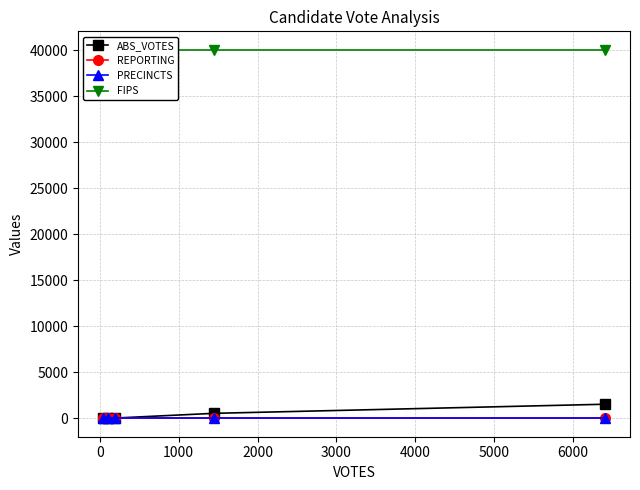

The FIPS series shows 40065 at 0. True or false?

True